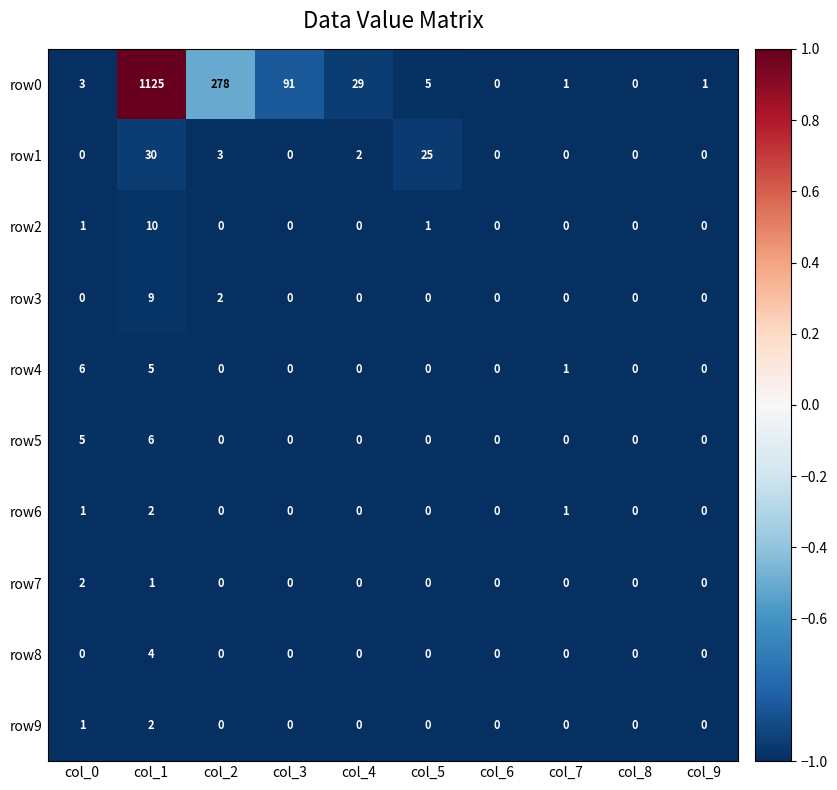

The row5 series shows 3 at col_2. True or false?

False